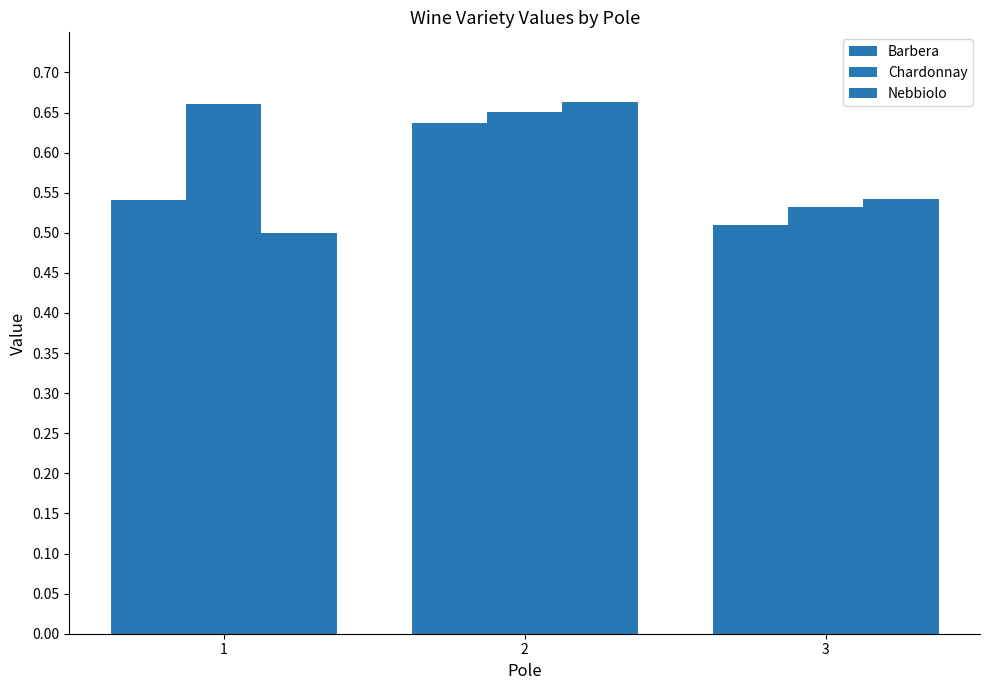

Reading right to left, list all the values displayed in this chart.

Barbera: 3=0.5	2=0.6	1=0.5
Chardonnay: 3=0.5	2=0.7	1=0.7
Nebbiolo: 3=0.5	2=0.7	1=0.5